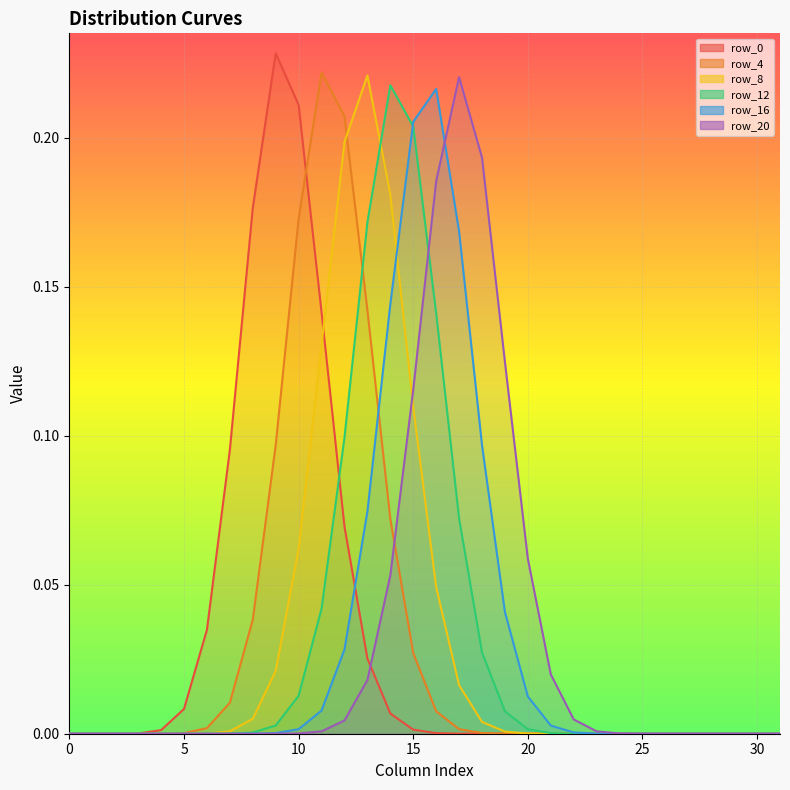

Which series ends up on top after the final intersection of row_20 and row_16?

row_20